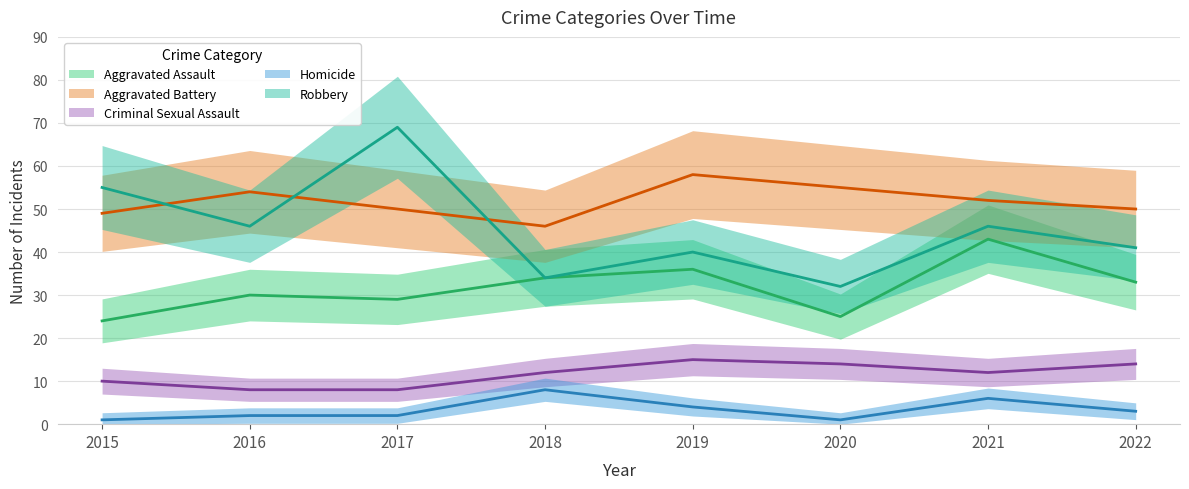

How many interior local peaks does the Aggravated Assault series have?

3